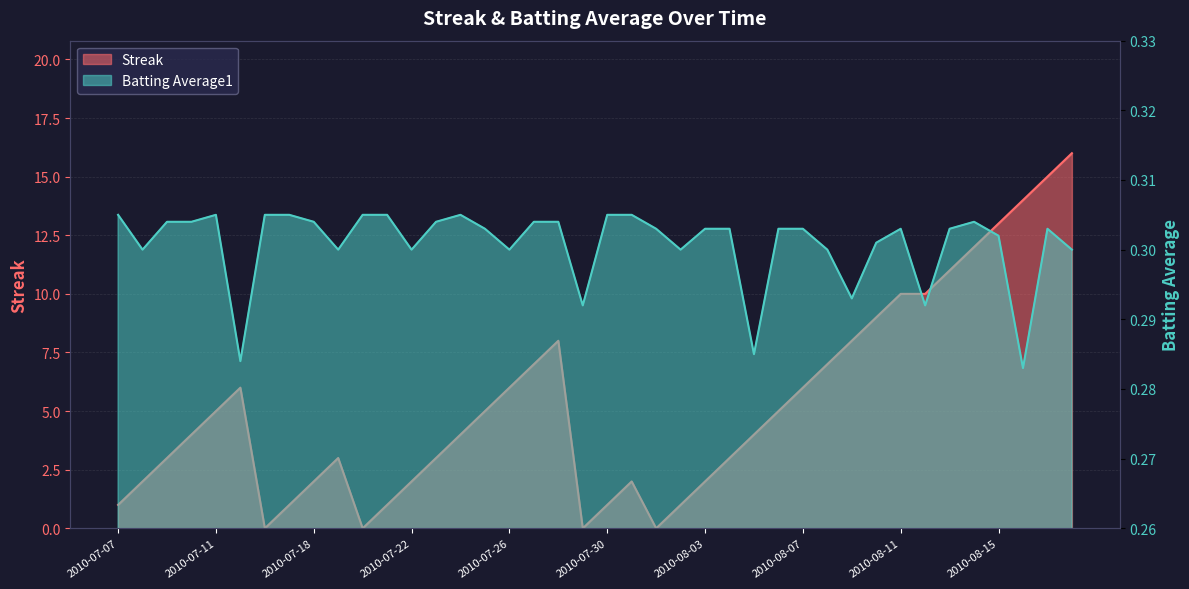

What is the difference between the highest and lowest values at 2010-08-01?

0.3